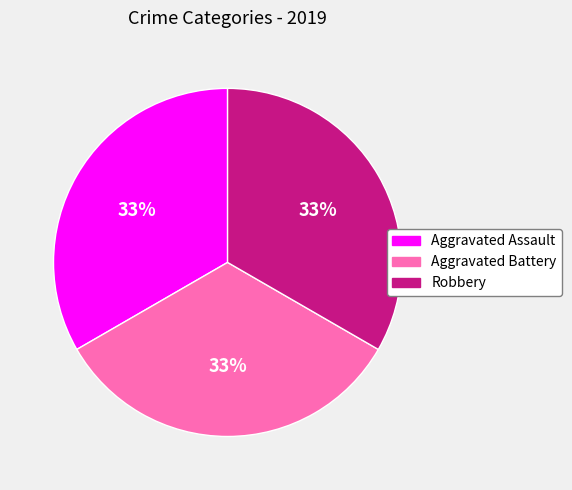

Is there any slice that represents more than half of the pie?

No